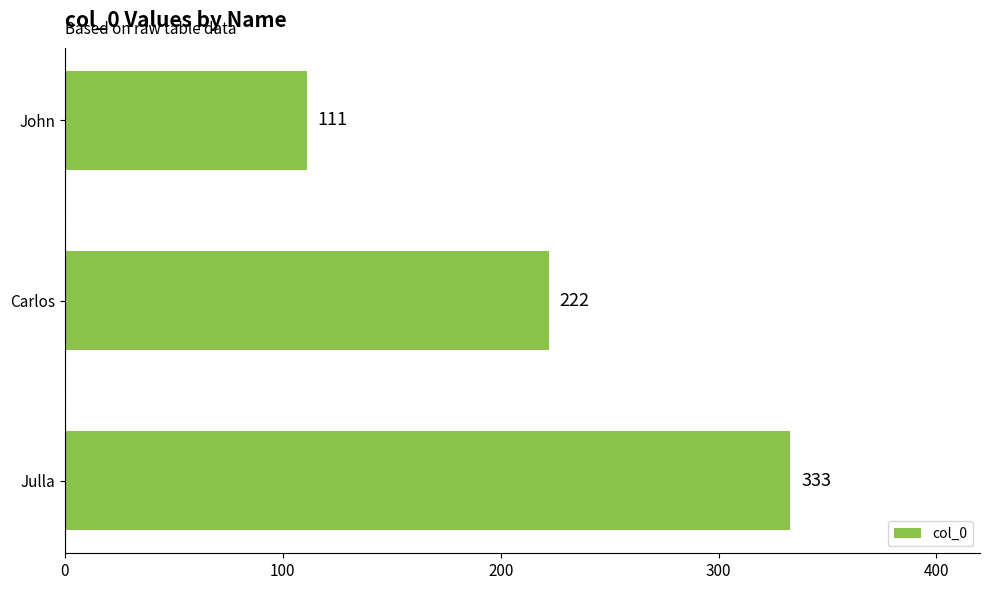

Rank the categories by value from highest to lowest.

Julla, Carlos, John